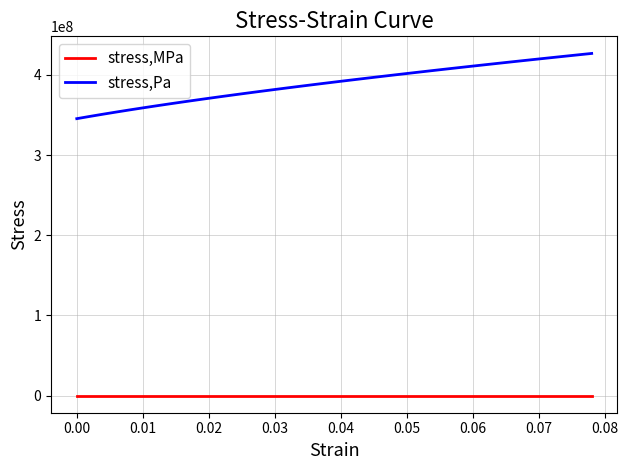

List the series in order of their overall mean, highest first.

stress,Pa, stress,MPa